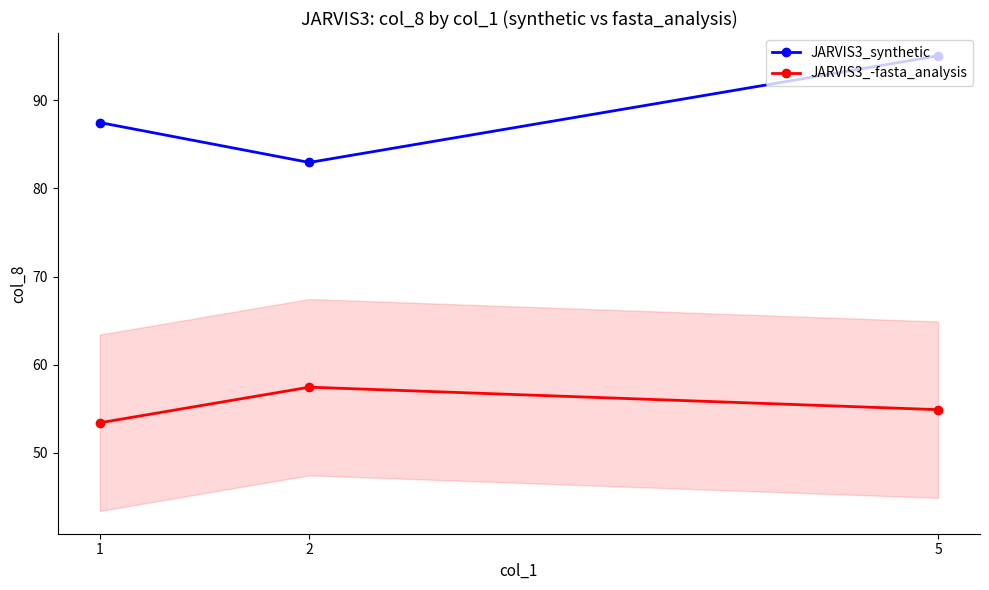

What is the value of the JARVIS3_synthetic point at the 2nd from the left?

82.9